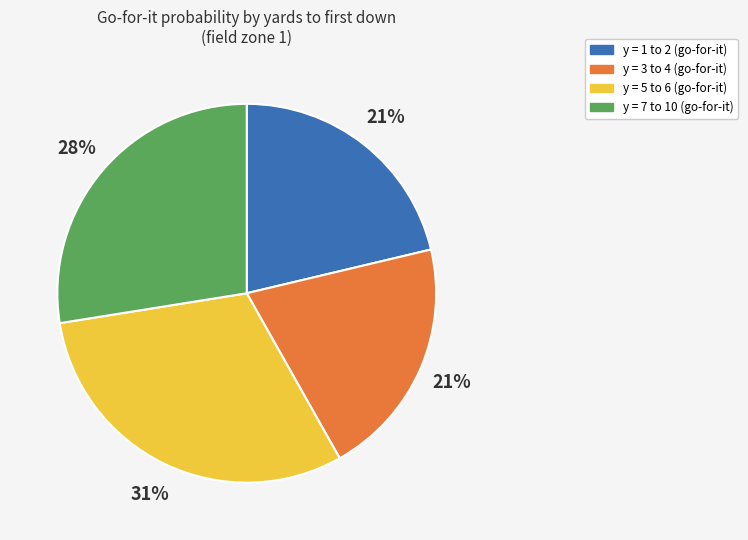

Is there any slice that represents more than half of the pie?

No